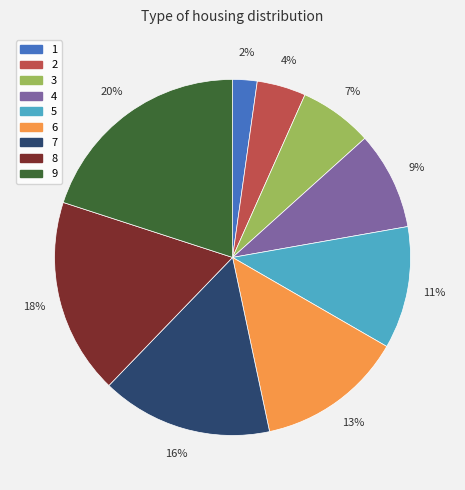

Is the sum of 1 and 3 greater than half?

No